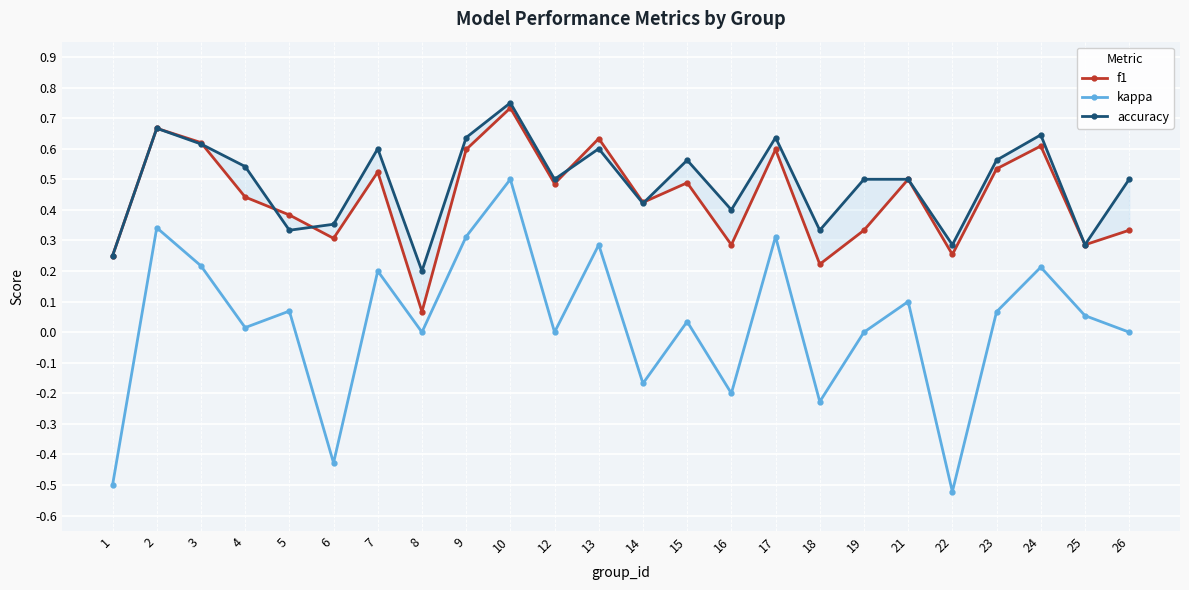

Does the chart display data point markers on the line(s)?

Yes